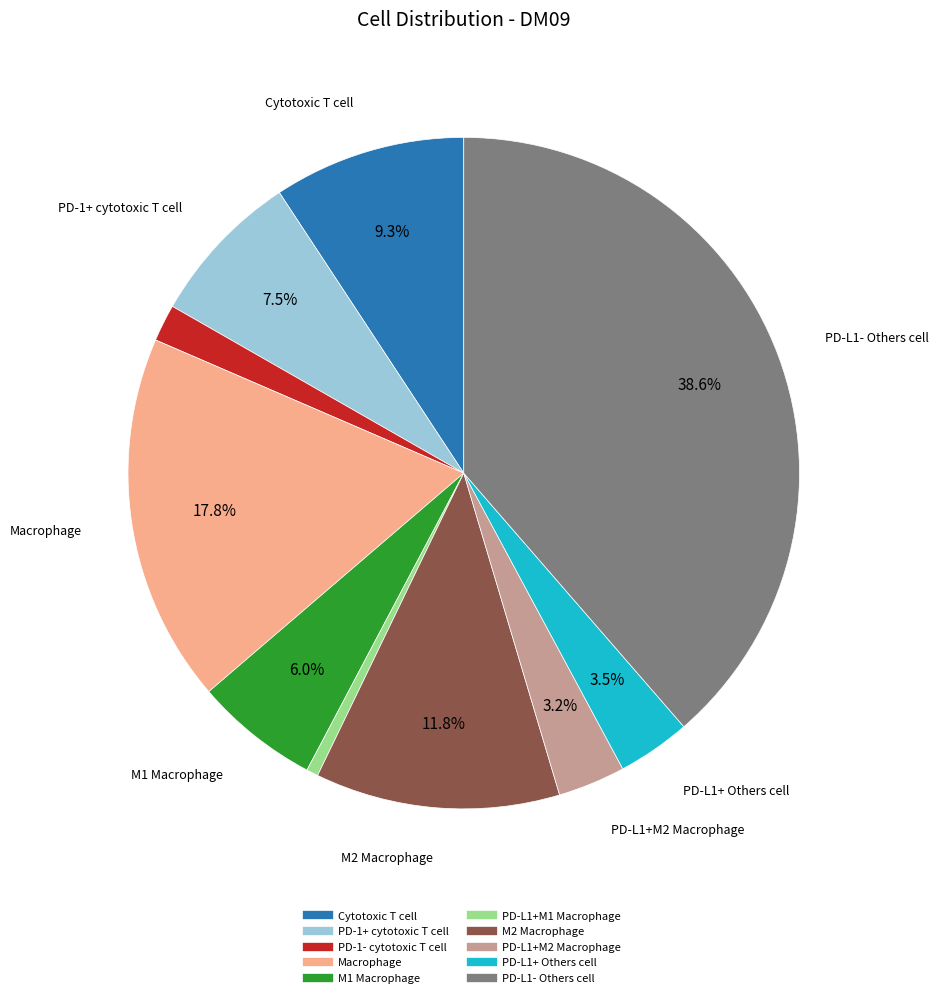

Does PD-L1+ Others cell represent more than half of the total?

No